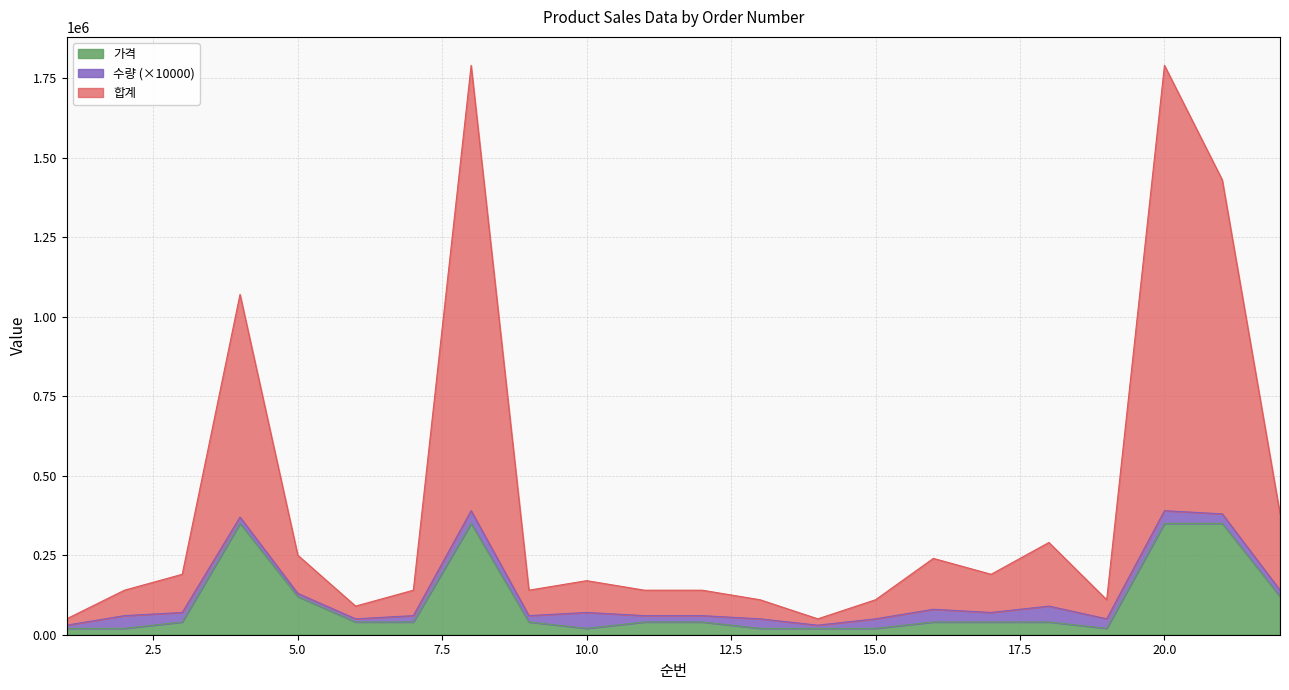

Where is the first local maximum for 가격?

4